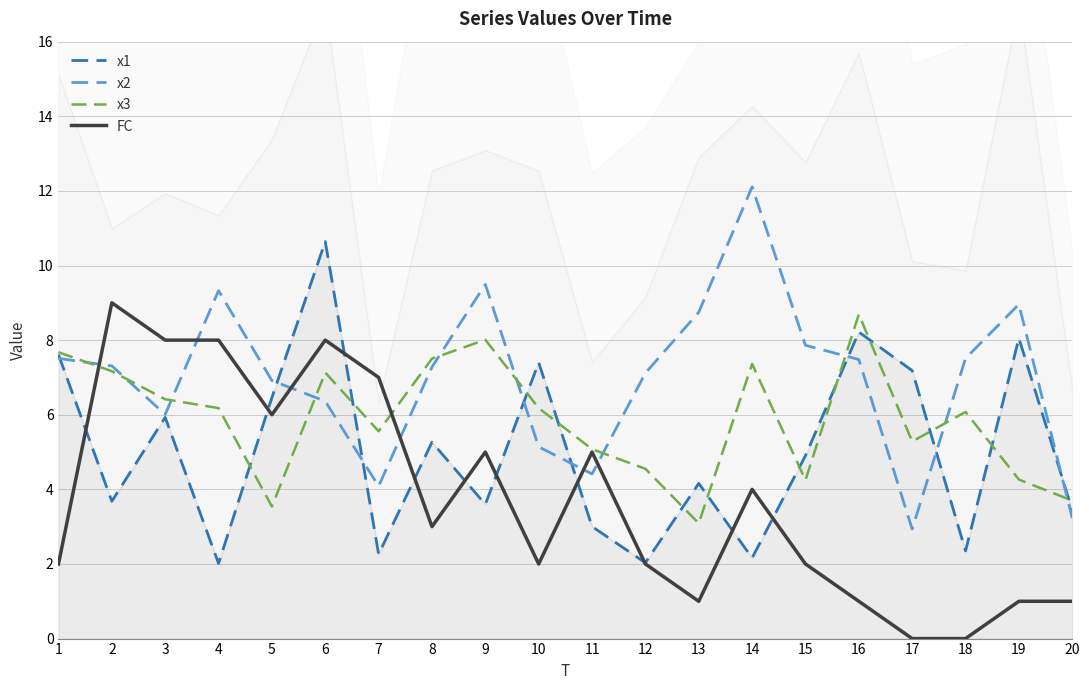

What are all the series names shown in the legend?

x1, x2, x3, FC